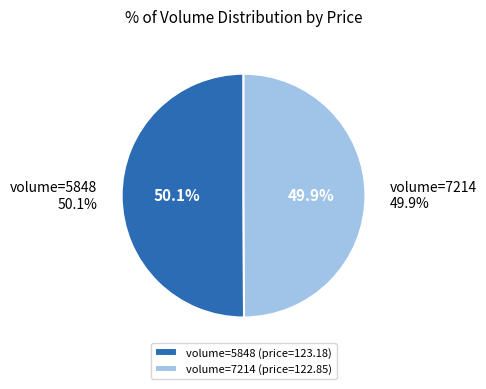

Rank the categories by value from lowest to highest.

7214, 5848